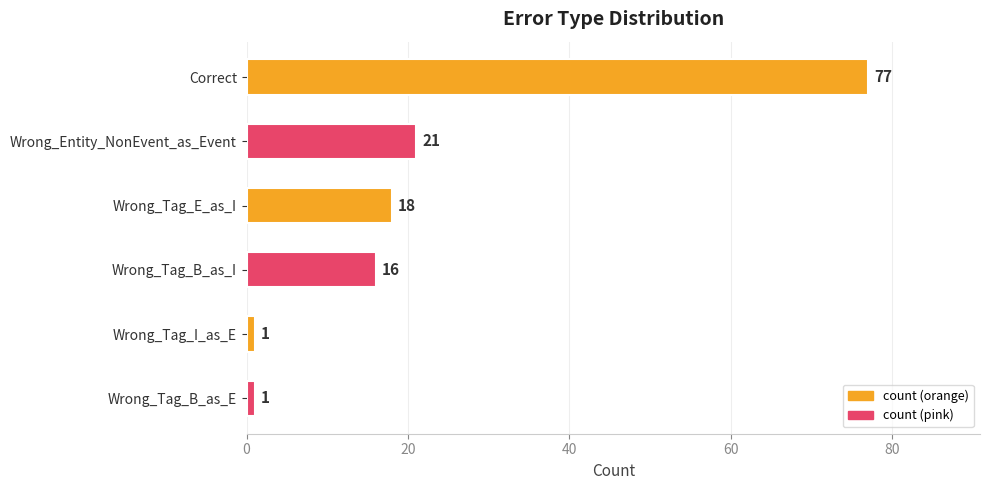

Is it true that the value at Wrong_Tag_E_as_I is 6?

False